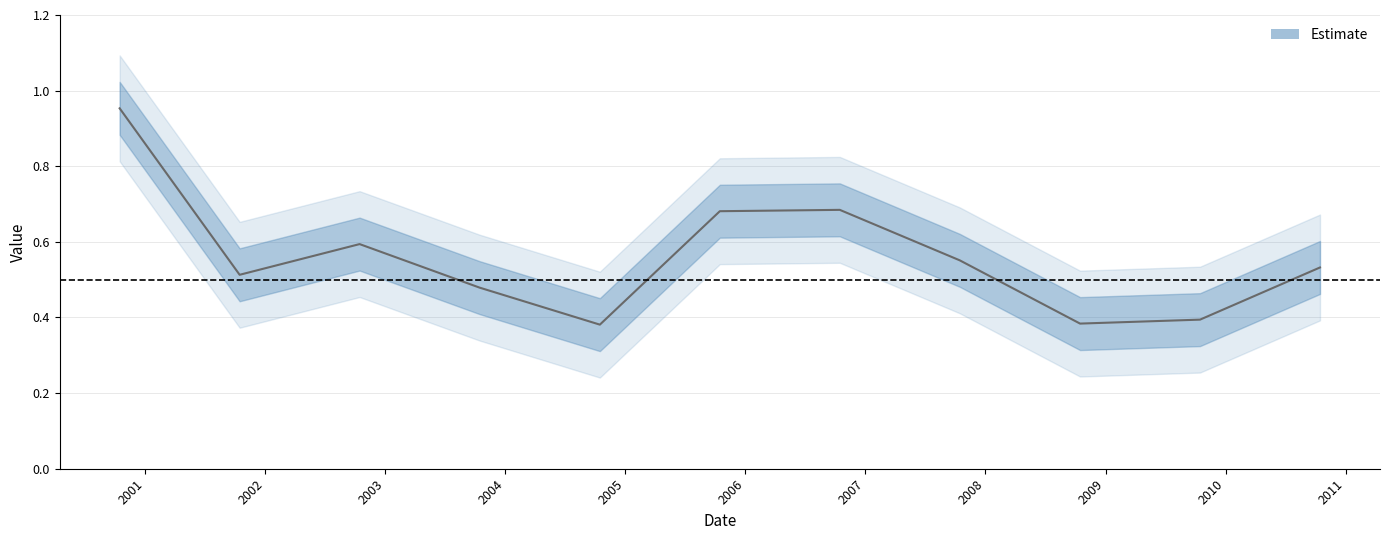

Reading left to right, transcribe all the data shown in this chart.

1.0	0.5	0.6	0.5	0.4	0.7	0.7	0.6	0.4	0.4	0.5